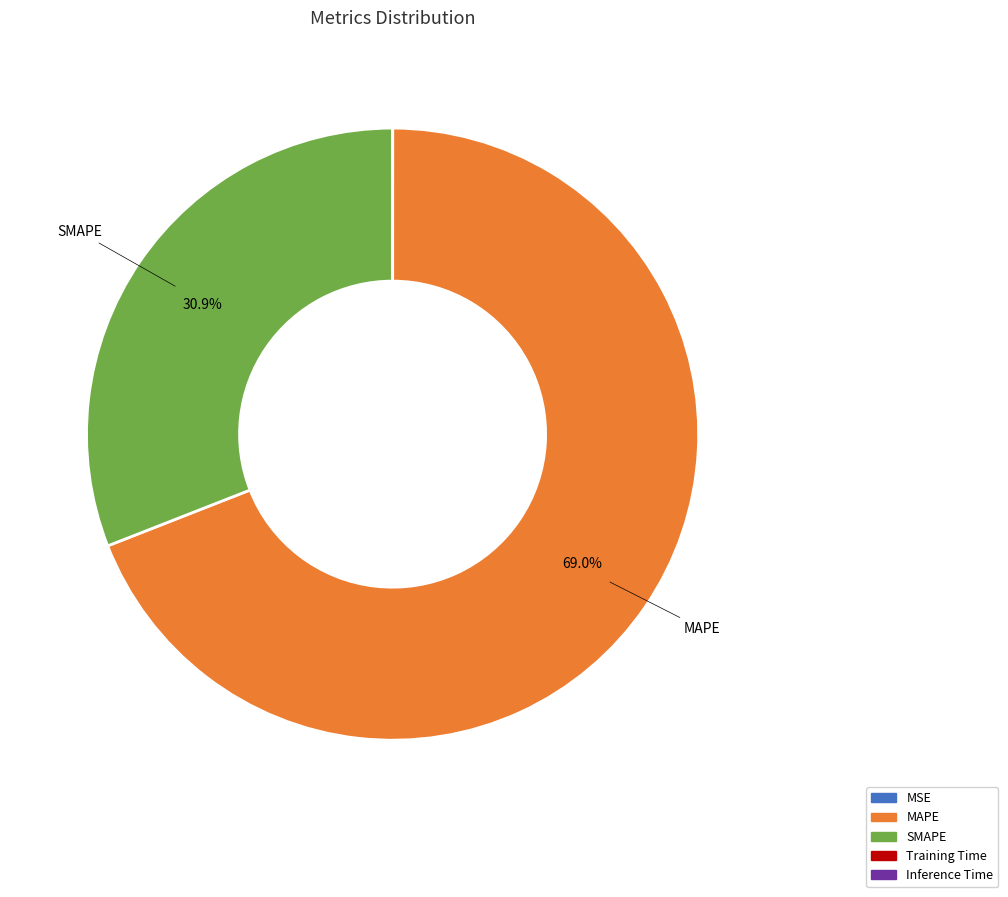

What is the majority slice?

MAPE